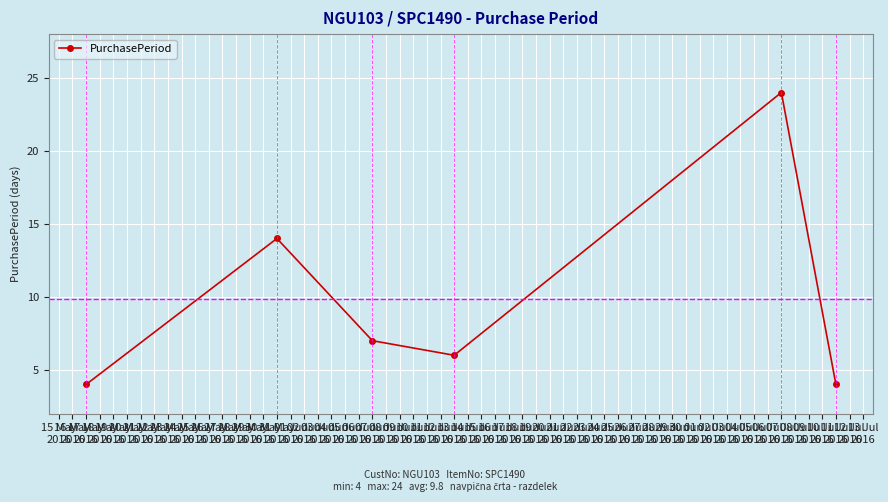

At which category does the data reach its first local valley?

13 Jun
2016